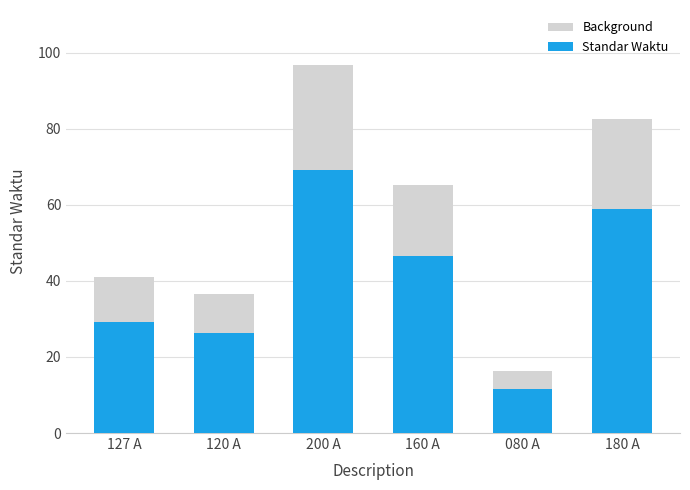

At which label is Background closest to 56?

160 A